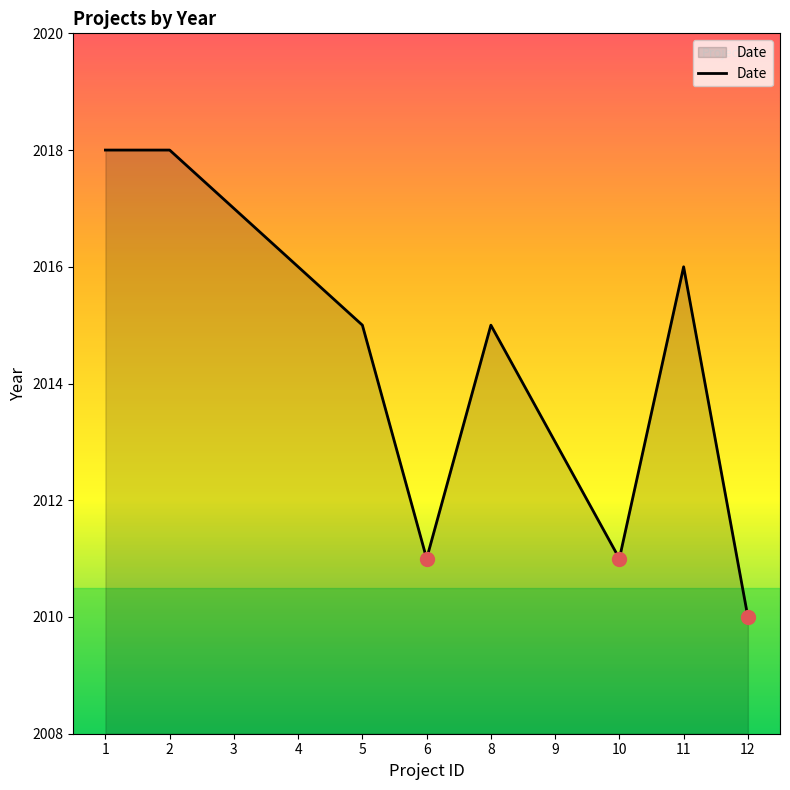

What is the minimum value shown in the chart?

2010